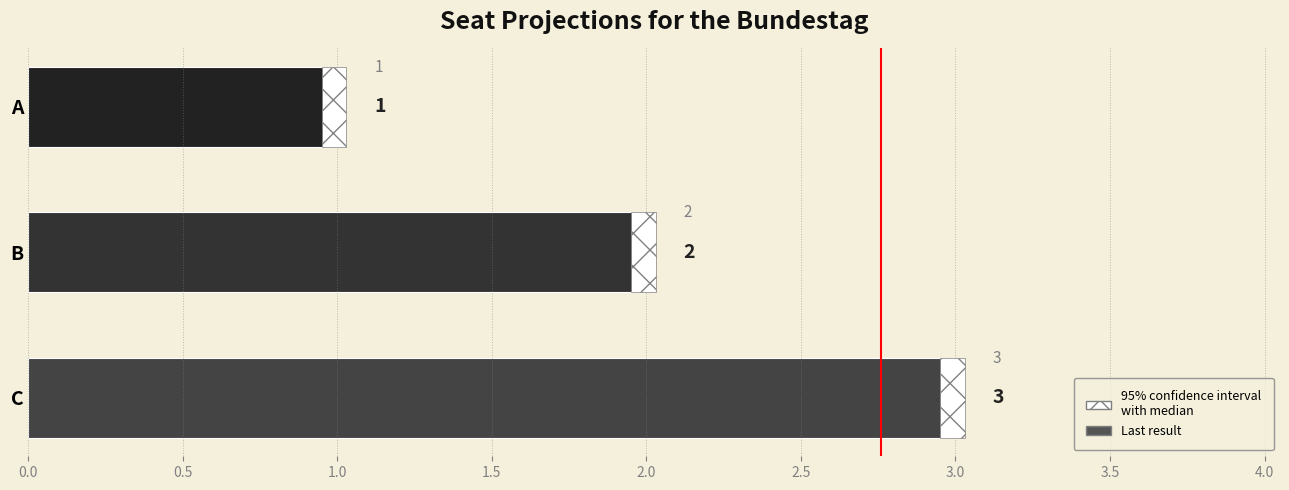

Is it true that the value at B is 2?

True